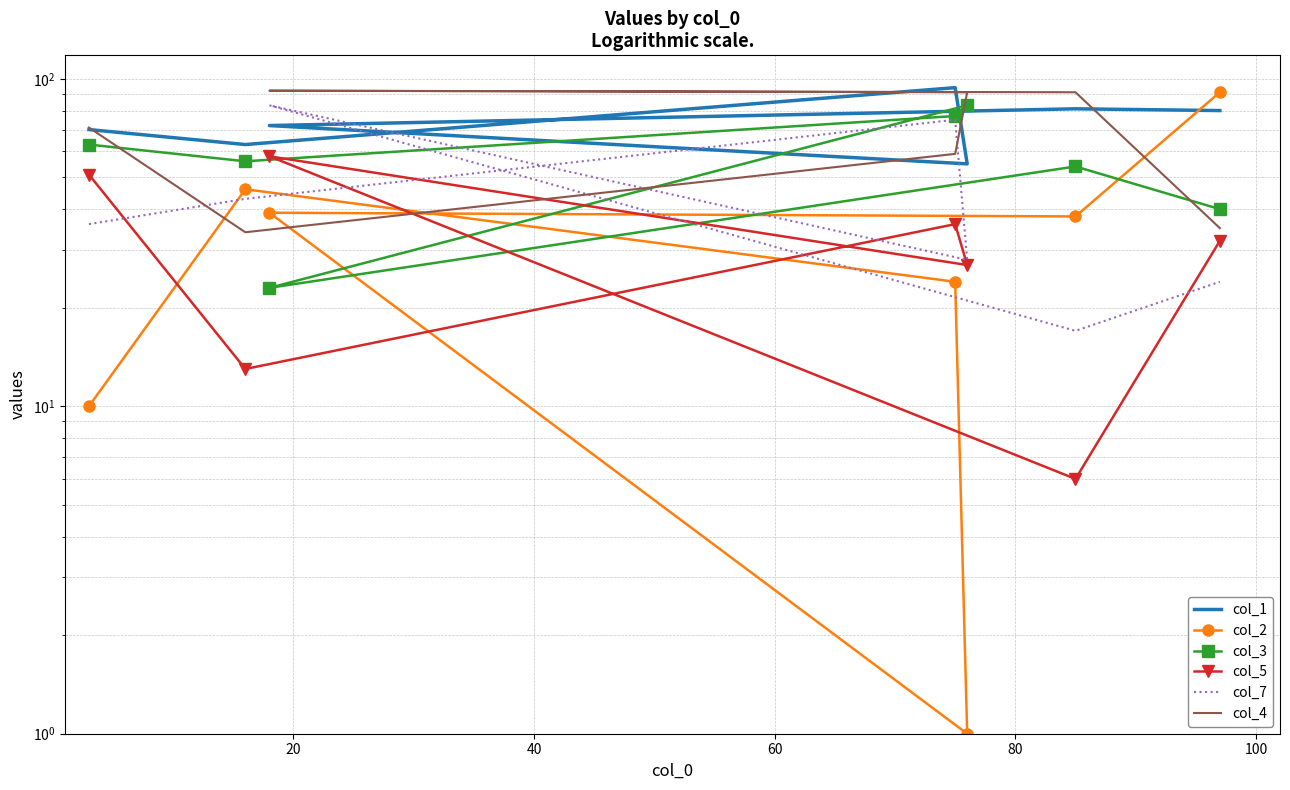

How many times do col_1 and col_3 cross each other?

2